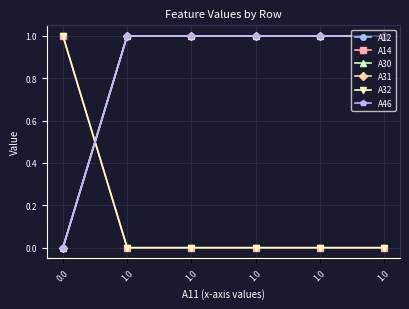

Is this an area chart (filled region under the line)?

No